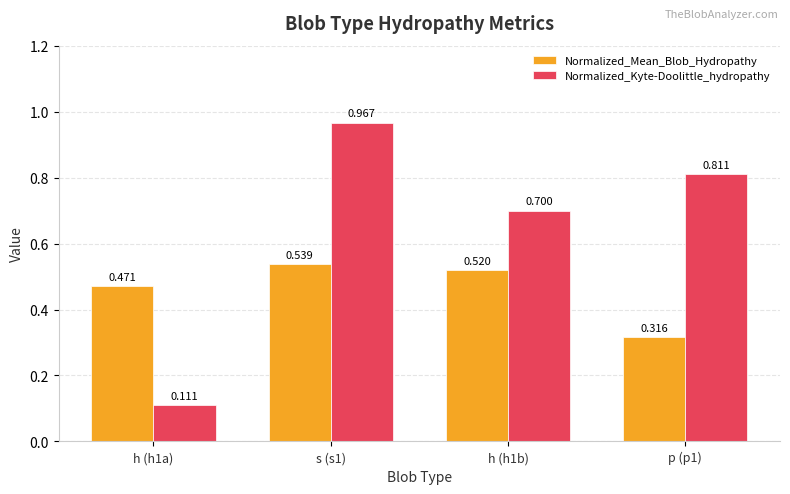

Which category has the highest value in the Normalized_Kyte-Doolittle_hydropathy series?

s (s1)